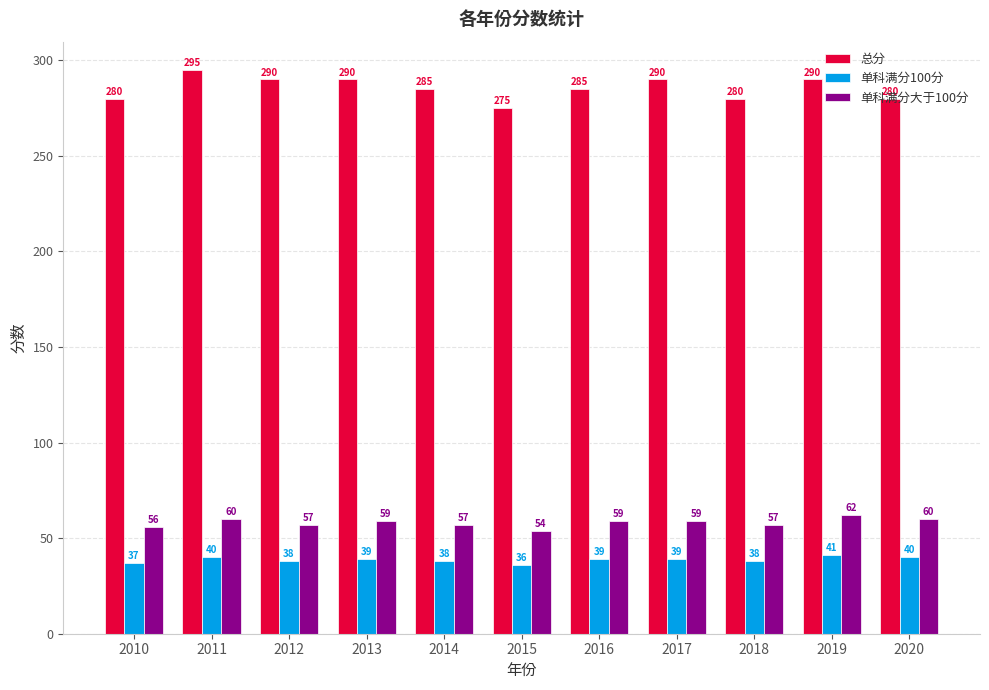

Which series has the largest total across all categories?

总分